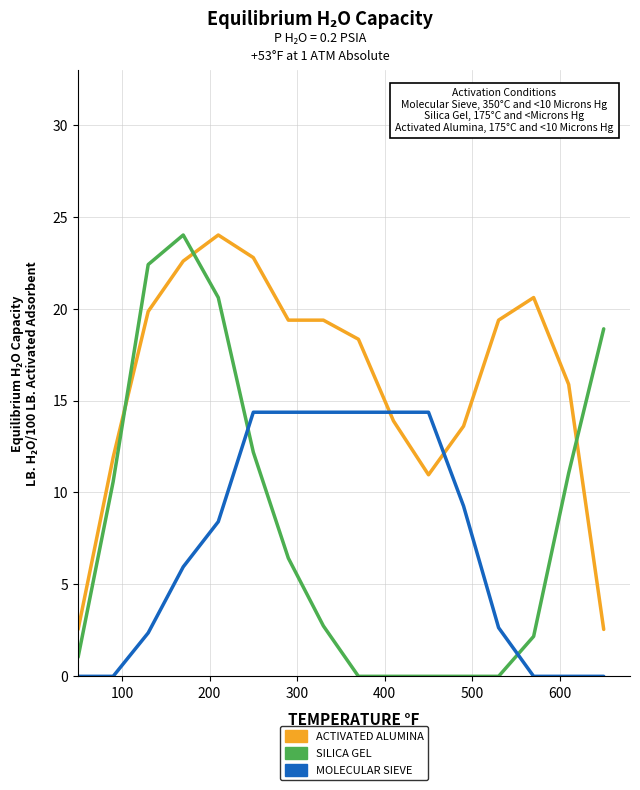

Does the chart display data point markers on the line(s)?

No